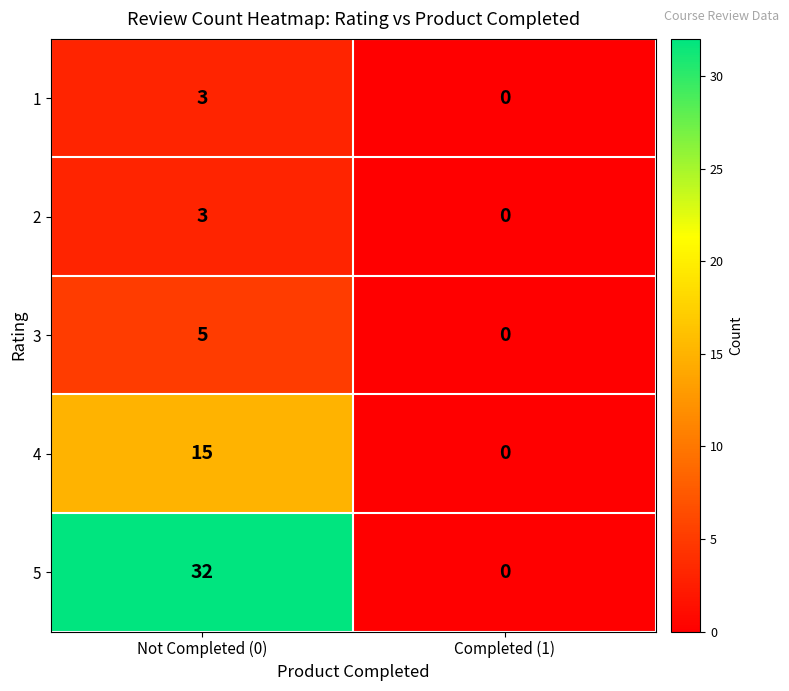

At which category is the sum across all series the highest?

Not Completed (0)